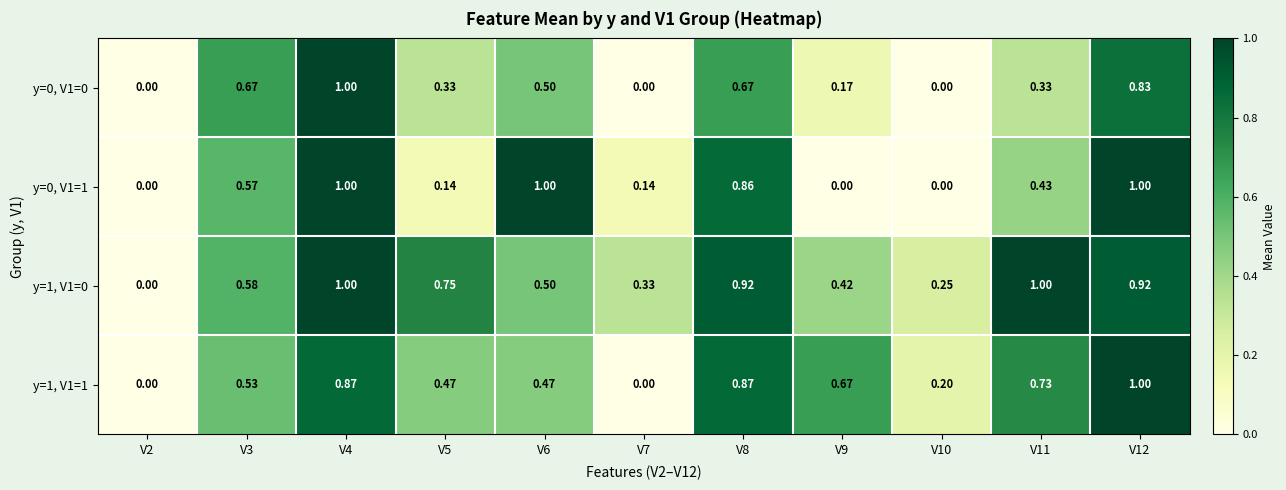

List the series in order of their overall mean, highest first.

y=1, V1=0, y=1, V1=1, y=0, V1=1, y=0, V1=0